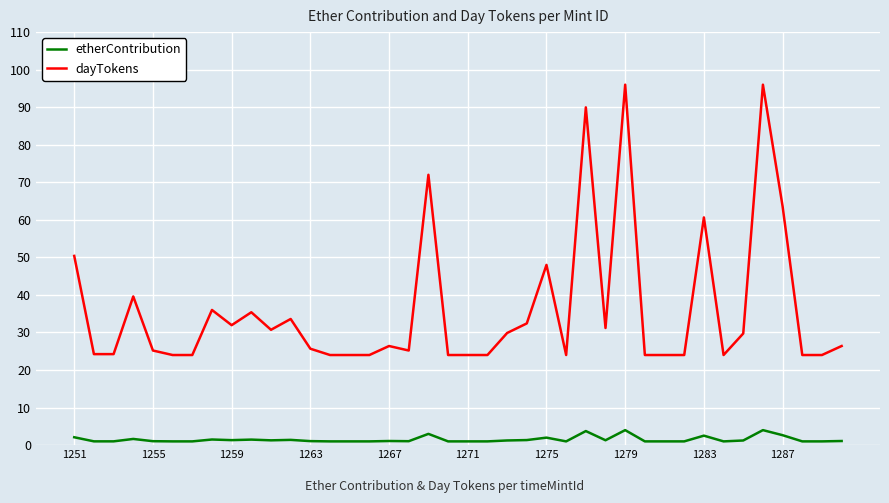

How many lines are shown in the chart?

2